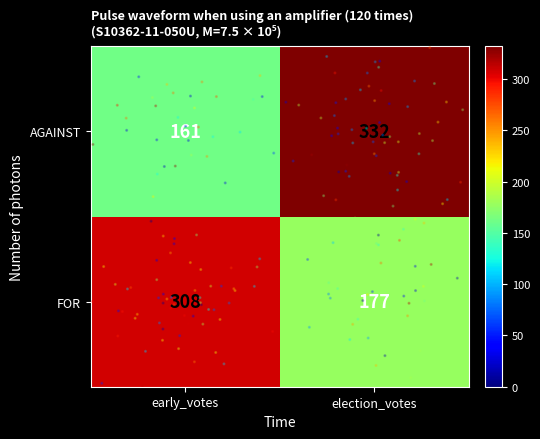

True or false: AGAINST has a value of 161 at early_votes.

True